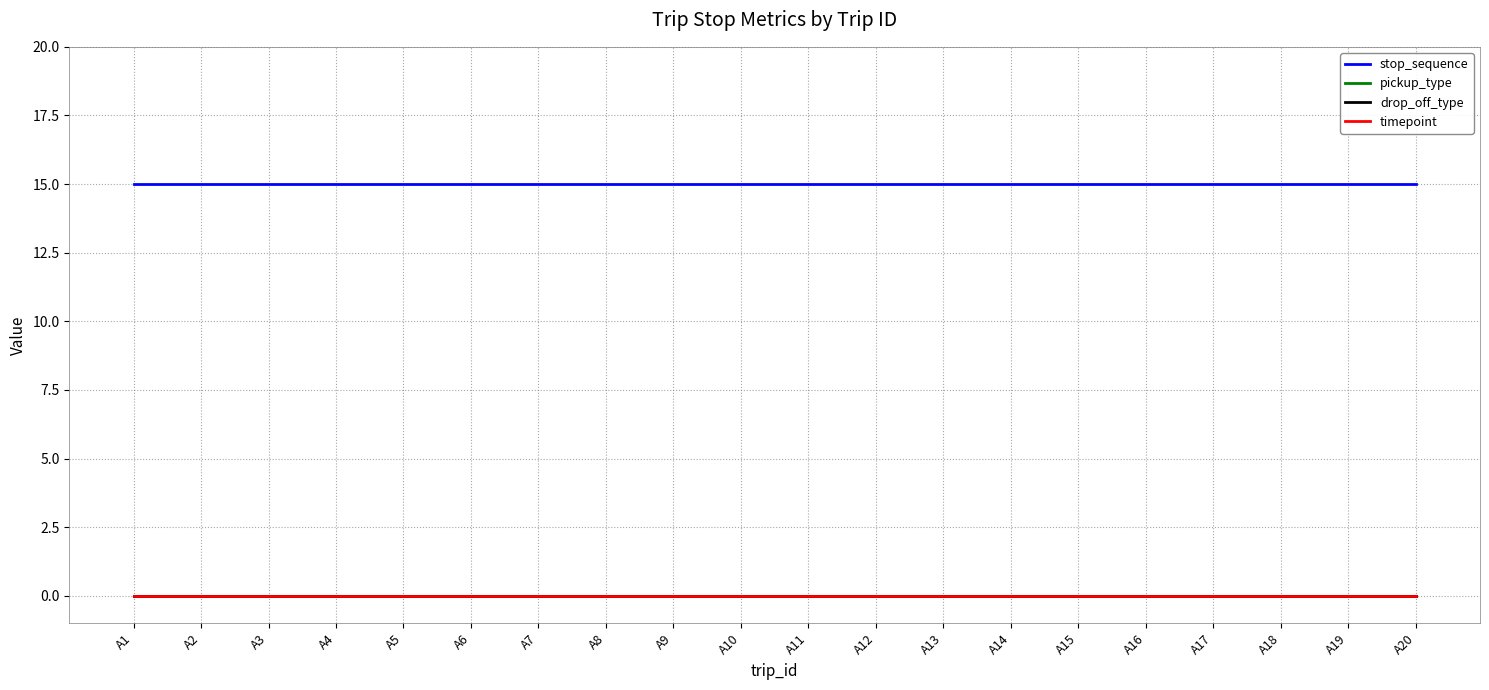

Is this an area chart (filled region under the line)?

No